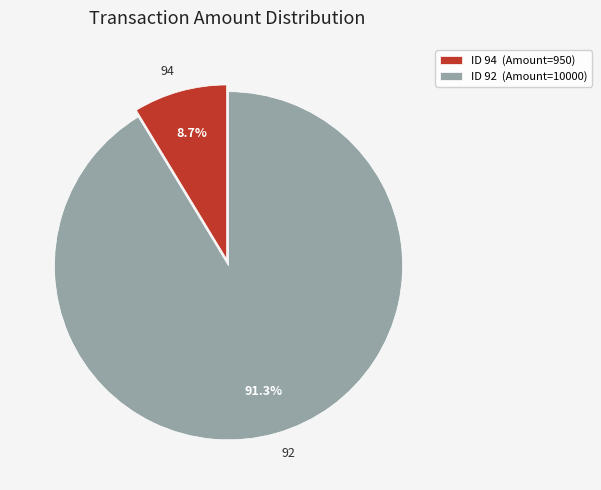

What percentage is the 94 slice, to the nearest percent?

9%